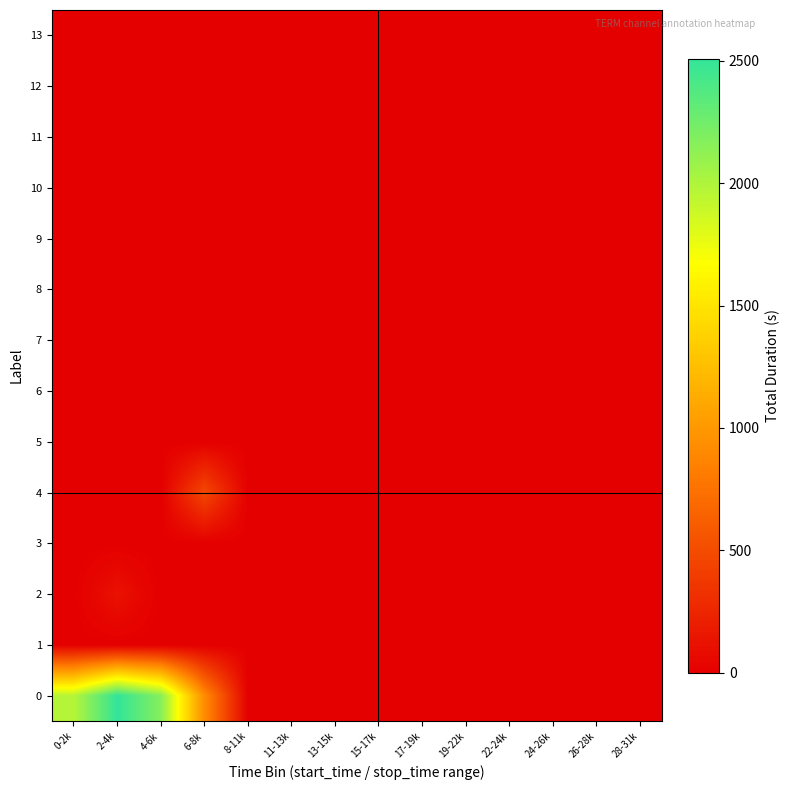

Reading left to right, transcribe all the data shown in this chart.

0: 0-2k=1974	2-4k=2510	4-6k=2163	6-8k=916	8-11k=0	11-13k=0	13-15k=0	15-17k=0	17-19k=0	19-22k=0	22-24k=0	24-26k=0	26-28k=0	28-31k=0
1: 0-2k=0	2-4k=0	4-6k=0	6-8k=0	8-11k=0	11-13k=0	13-15k=0	15-17k=0	17-19k=0	19-22k=0	22-24k=0	24-26k=0	26-28k=0	28-31k=0
2: 0-2k=0	2-4k=119	4-6k=0	6-8k=0	8-11k=0	11-13k=0	13-15k=0	15-17k=0	17-19k=0	19-22k=0	22-24k=0	24-26k=0	26-28k=0	28-31k=0
3: 0-2k=0	2-4k=0	4-6k=0	6-8k=0	8-11k=0	11-13k=0	13-15k=0	15-17k=0	17-19k=0	19-22k=0	22-24k=0	24-26k=0	26-28k=0	28-31k=0
4: 0-2k=0	2-4k=0	4-6k=0	6-8k=476	8-11k=0	11-13k=0	13-15k=0	15-17k=0	17-19k=0	19-22k=0	22-24k=0	24-26k=0	26-28k=0	28-31k=0
5: 0-2k=0	2-4k=0	4-6k=0	6-8k=0	8-11k=0	11-13k=0	13-15k=0	15-17k=0	17-19k=0	19-22k=0	22-24k=0	24-26k=0	26-28k=0	28-31k=0
6: 0-2k=0	2-4k=0	4-6k=0	6-8k=0	8-11k=0	11-13k=0	13-15k=0	15-17k=0	17-19k=0	19-22k=0	22-24k=0	24-26k=0	26-28k=0	28-31k=0
7: 0-2k=0	2-4k=0	4-6k=0	6-8k=0	8-11k=0	11-13k=0	13-15k=0	15-17k=0	17-19k=0	19-22k=0	22-24k=0	24-26k=0	26-28k=0	28-31k=0
8: 0-2k=0	2-4k=0	4-6k=0	6-8k=0	8-11k=0	11-13k=0	13-15k=0	15-17k=0	17-19k=0	19-22k=0	22-24k=0	24-26k=0	26-28k=0	28-31k=0
9: 0-2k=0	2-4k=0	4-6k=0	6-8k=0	8-11k=0	11-13k=0	13-15k=0	15-17k=0	17-19k=0	19-22k=0	22-24k=0	24-26k=0	26-28k=0	28-31k=0
10: 0-2k=0	2-4k=0	4-6k=0	6-8k=0	8-11k=0	11-13k=0	13-15k=0	15-17k=0	17-19k=0	19-22k=0	22-24k=0	24-26k=0	26-28k=0	28-31k=0
11: 0-2k=0	2-4k=0	4-6k=0	6-8k=0	8-11k=0	11-13k=0	13-15k=0	15-17k=0	17-19k=0	19-22k=0	22-24k=0	24-26k=0	26-28k=0	28-31k=0
12: 0-2k=0	2-4k=0	4-6k=0	6-8k=0	8-11k=0	11-13k=0	13-15k=0	15-17k=0	17-19k=0	19-22k=0	22-24k=0	24-26k=0	26-28k=0	28-31k=0
13: 0-2k=0	2-4k=0	4-6k=0	6-8k=0	8-11k=0	11-13k=0	13-15k=0	15-17k=0	17-19k=0	19-22k=0	22-24k=0	24-26k=0	26-28k=0	28-31k=0